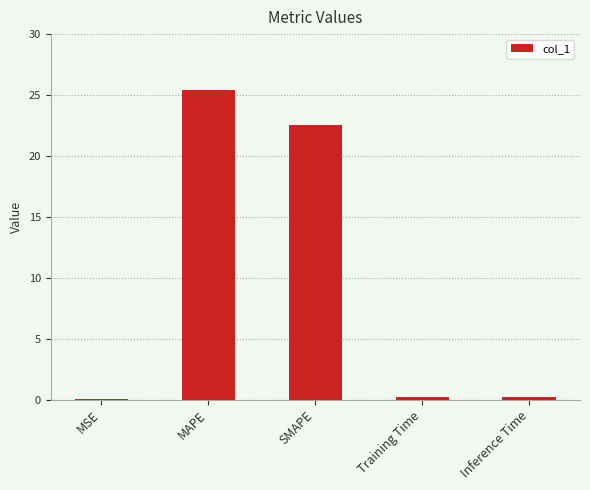

Which has a higher value, SMAPE or Training Time?

SMAPE